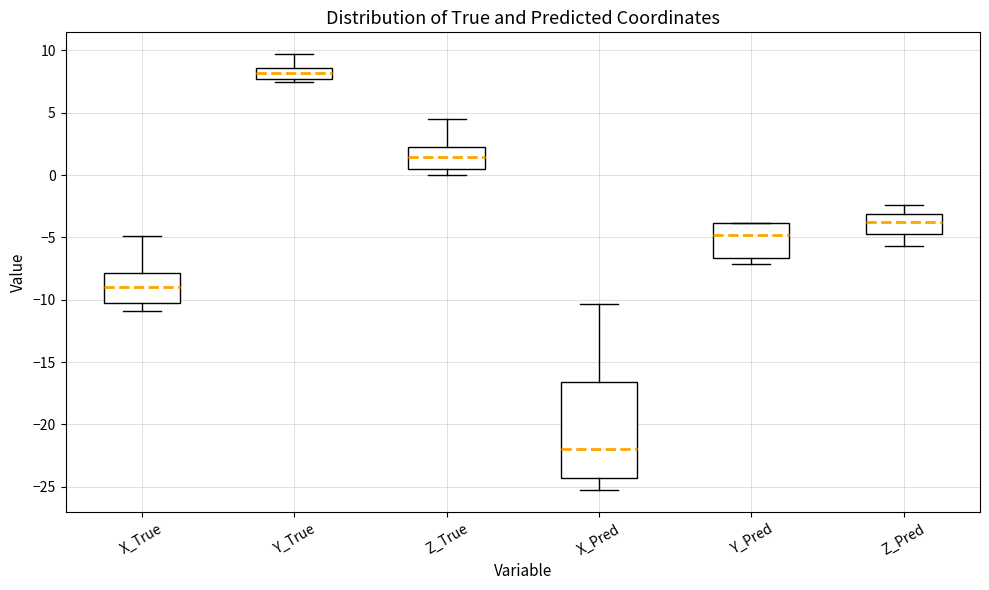

Reading left to right, read every box against the y-axis: the position of its median line, the range the box covers, and the ends of its whiskers. The values are not printed on the chart, so give them approximately, as read against the axis.

X_True: median -9.0, box -10.5 to -8.0, whiskers -11.0 to -5.0
Y_True: median 8.0, box 7.5 to 8.5, whiskers 7.5 (just below the box's lower edge) to 9.5
Z_True: median 1.5, box 0.5 to 2.5, whiskers 0.0 to 4.5
X_Pred: median -22.0, box -24.5 to -16.5, whiskers -25.5 to -10.5
Y_Pred: median -5.0, box -6.5 to -4.0, whiskers -7.0 to -4.0
Z_Pred: median -3.5, box -4.5 to -3.0, whiskers -5.5 to -2.5